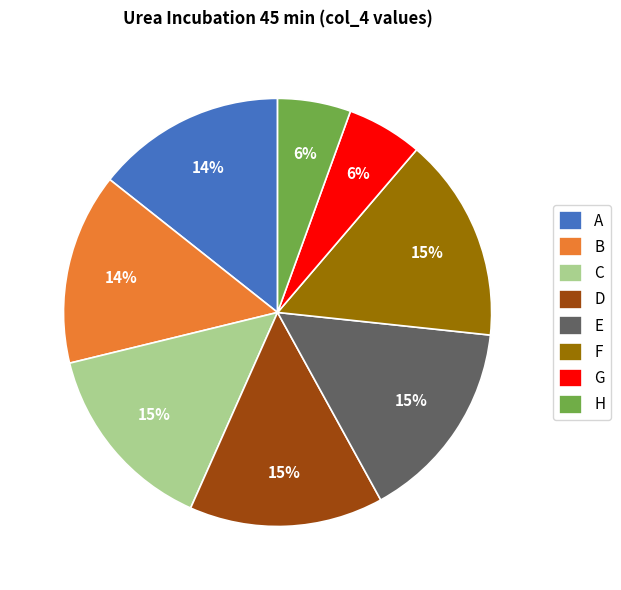

Is it true that B is 14% of the pie?

True